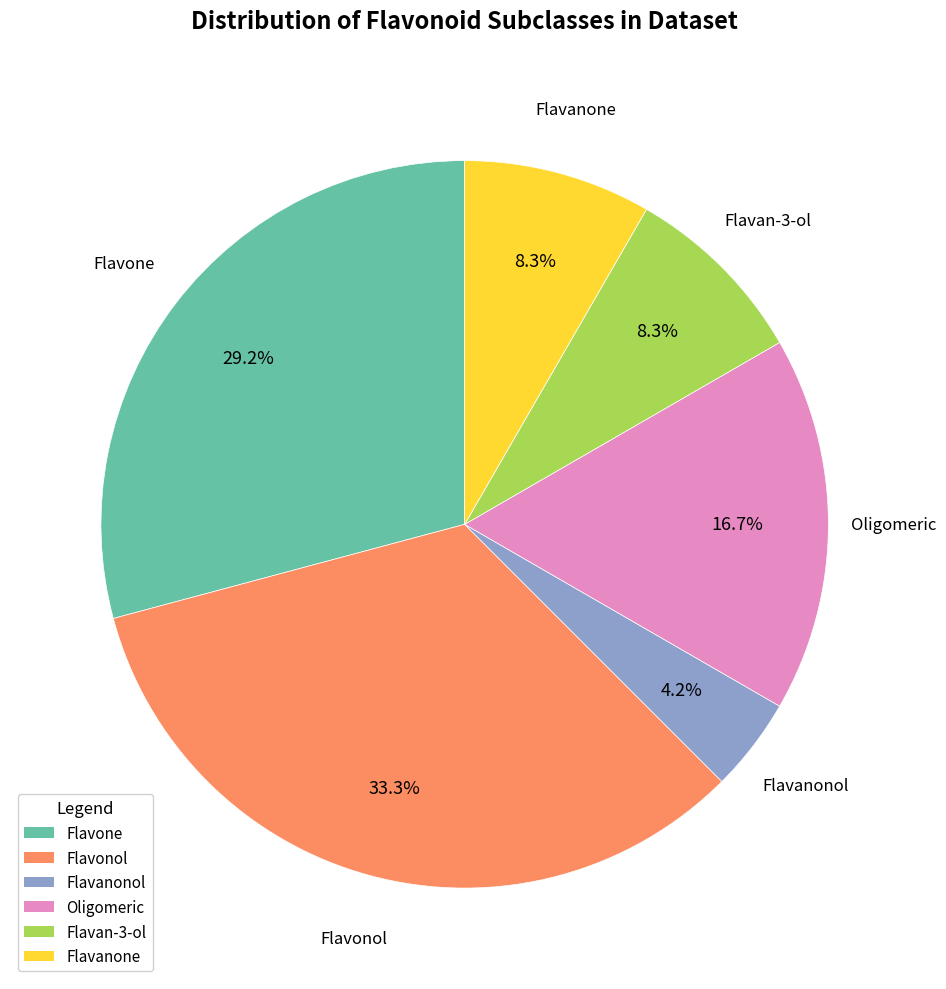

Between Flavan-3-ol and Flavanonol, which is larger?

Flavan-3-ol